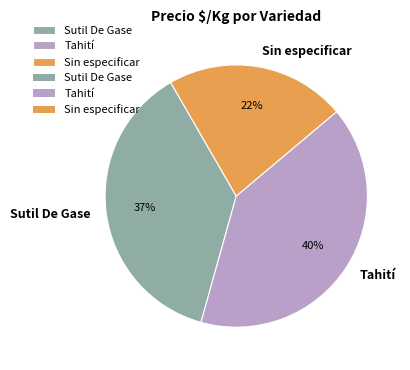

What is the largest slice in the pie chart?

Tahití